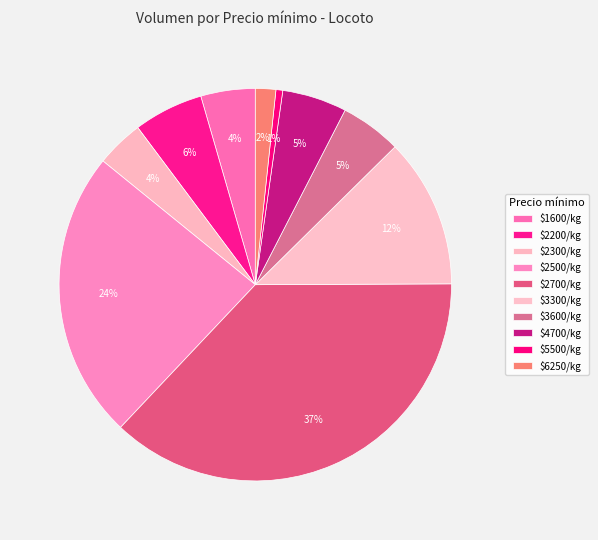

How many slices are in this pie chart?

10